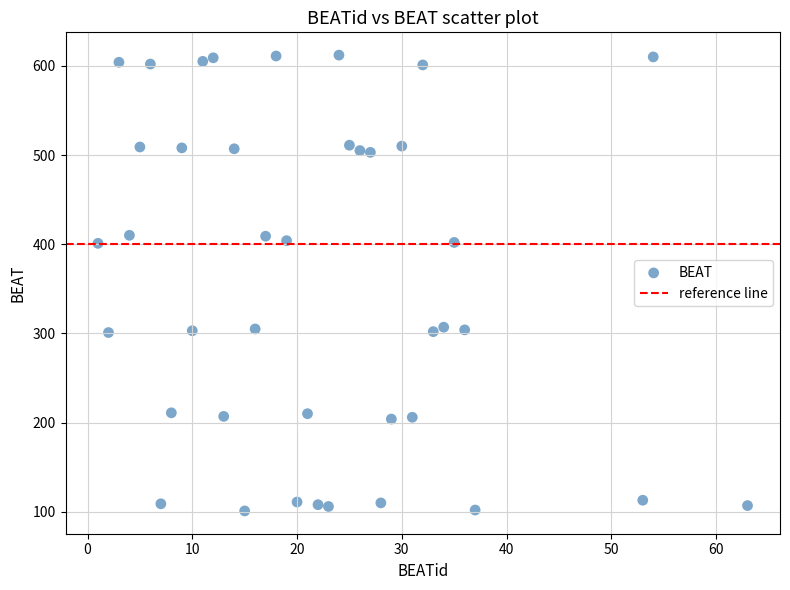

What is the range of Y values (max minus min)?

511